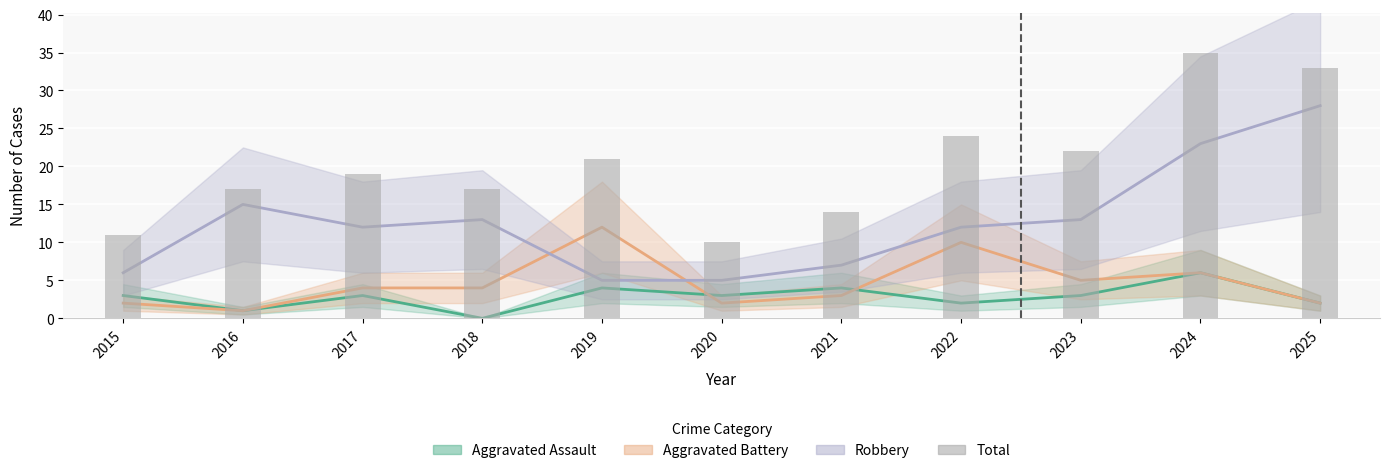

How many data points does each series have?

11